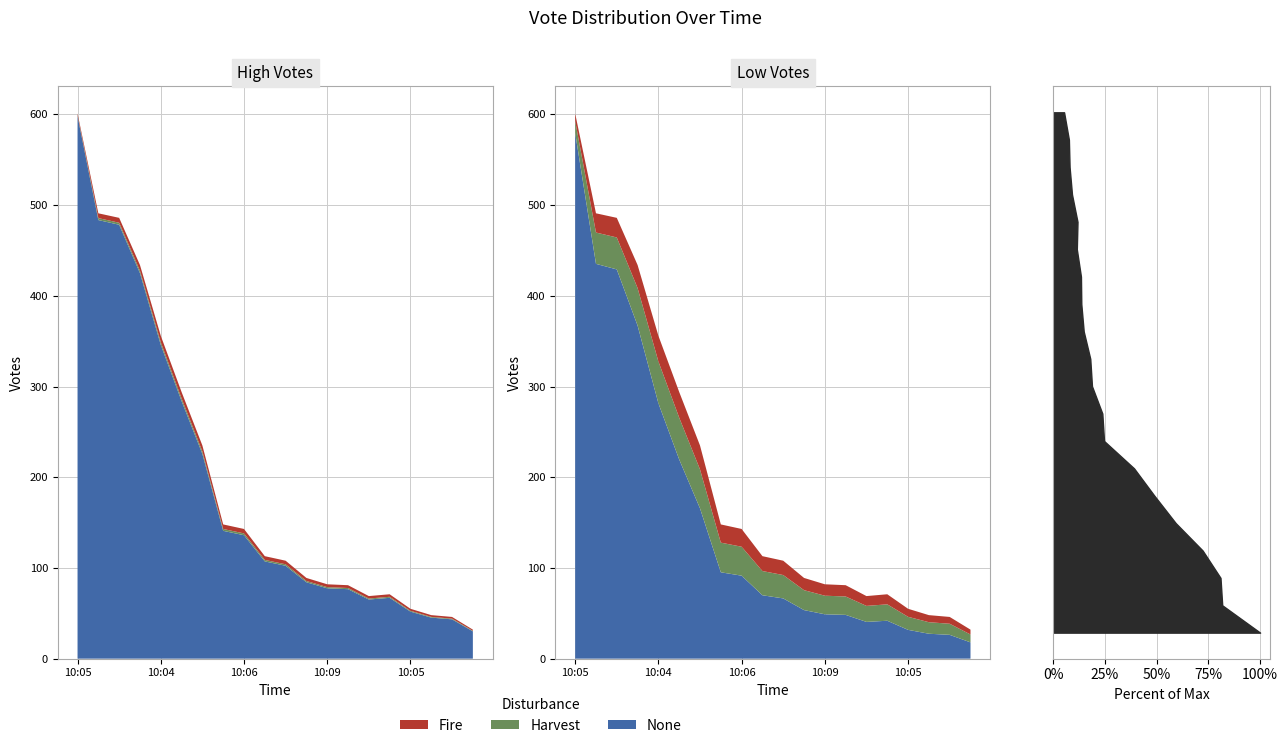

Reading right to left, what are all the values shown in this chart?

32	46	48	55	71	69	81	82	89	108	113	143	148	235	294	356	434	486	491	601